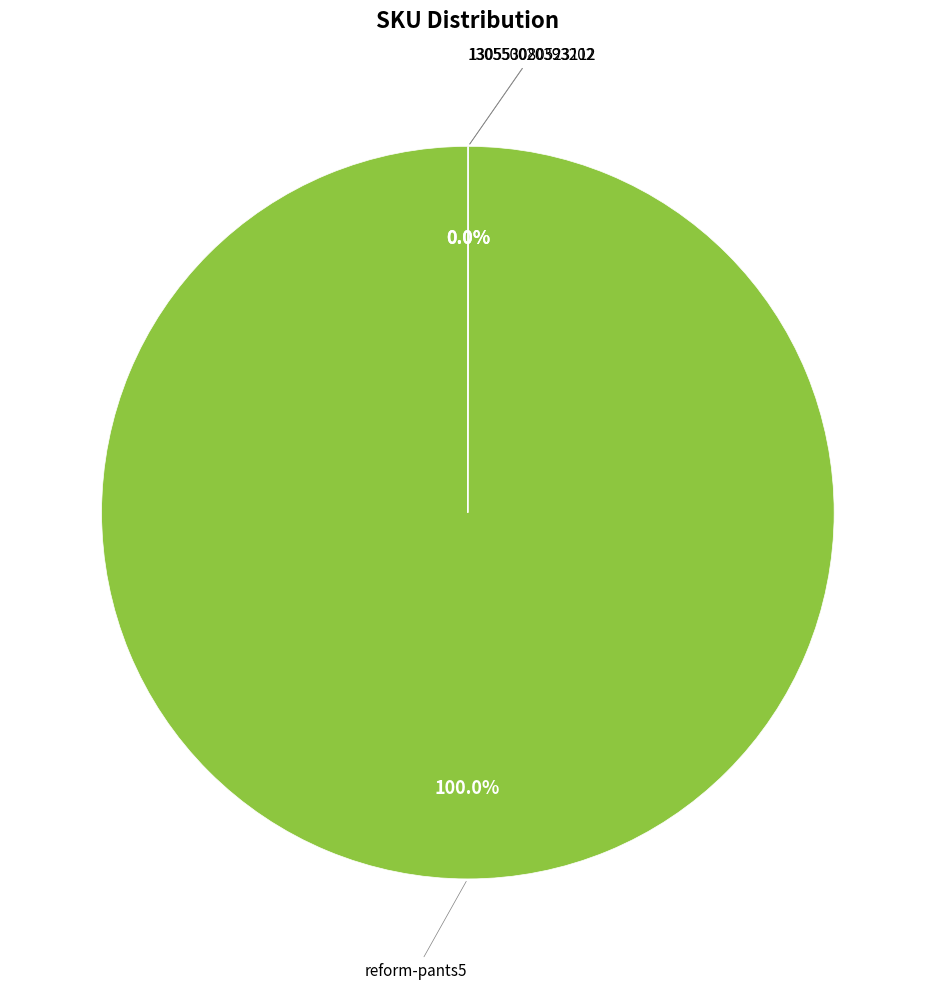

Is there a majority slice in this chart?

Yes